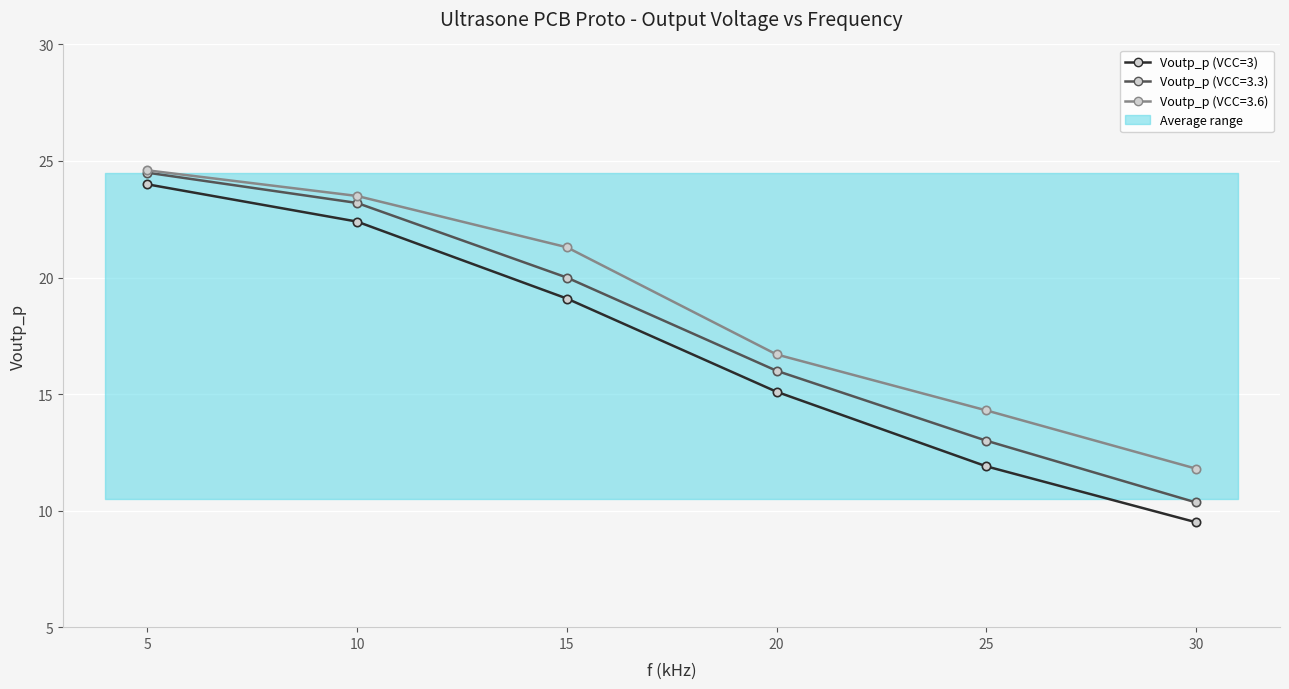

At which category does the chart reach its peak across all series?

5